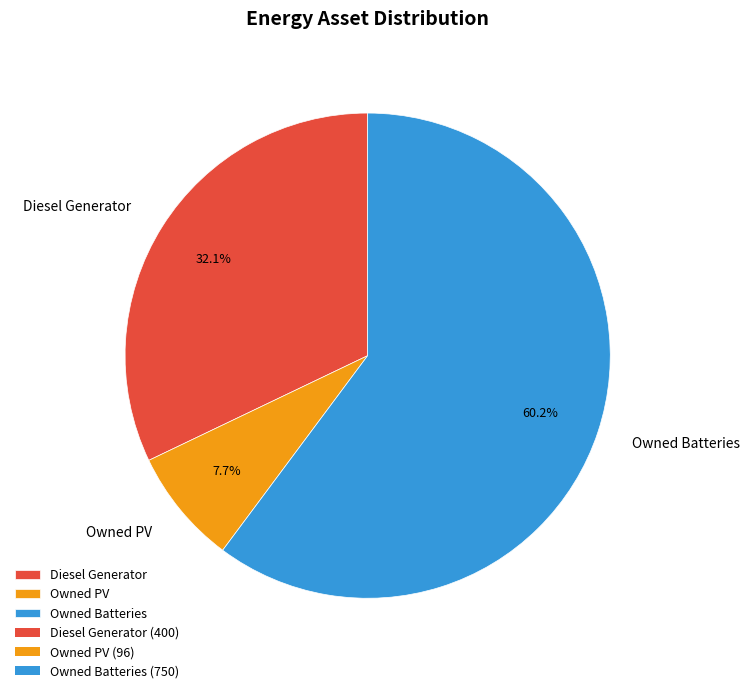

Count the number of slices in the pie.

3